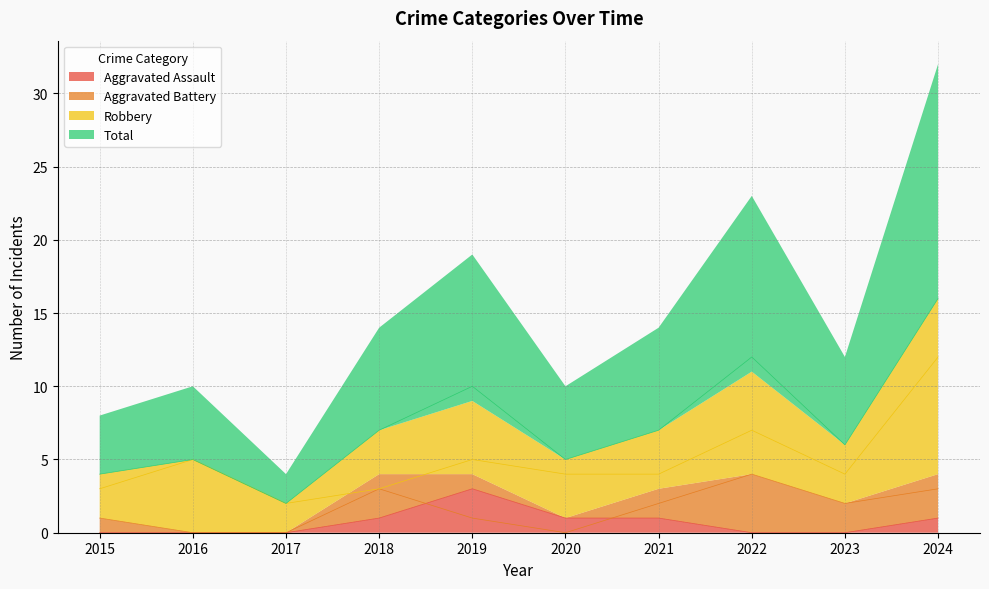

Reading right to left, what are all the values shown in this chart?

Aggravated Assault: 1	0	0	1	1	3	1	0	0	0
Aggravated Battery: 3	2	4	2	0	1	3	0	0	1
Robbery: 12	4	7	4	4	5	3	2	5	3
Total: 16	6	12	7	5	10	7	2	5	4